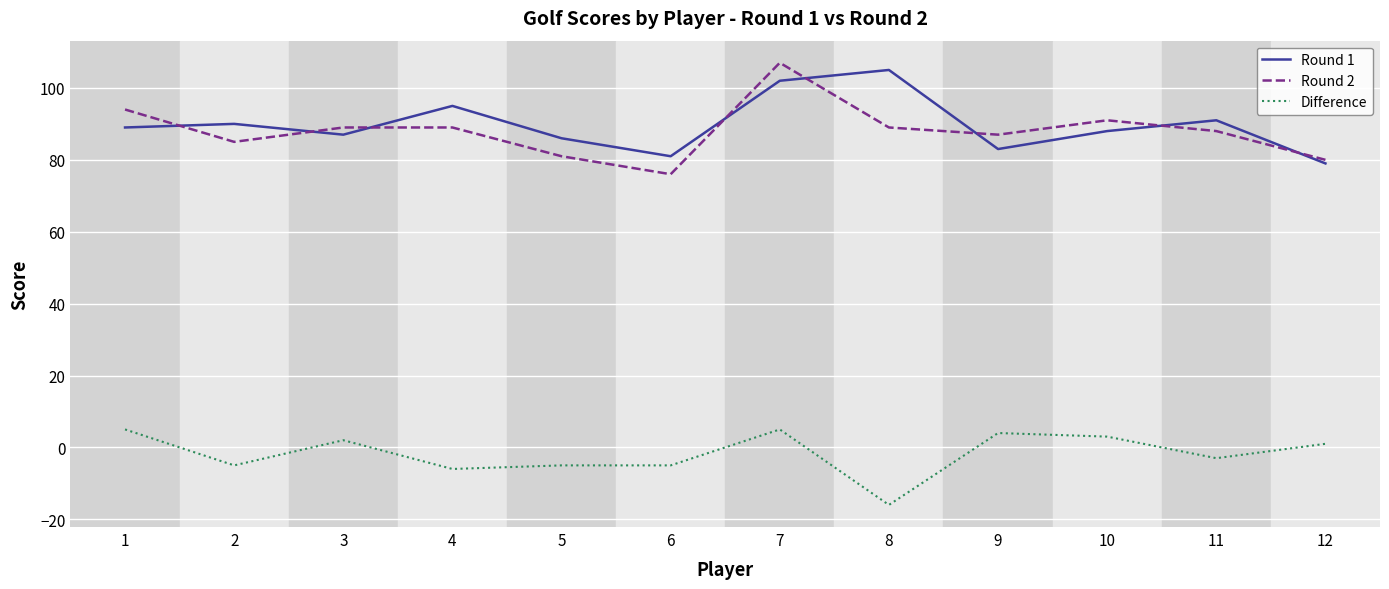

Which category has the highest value in the Round 1 series?

8